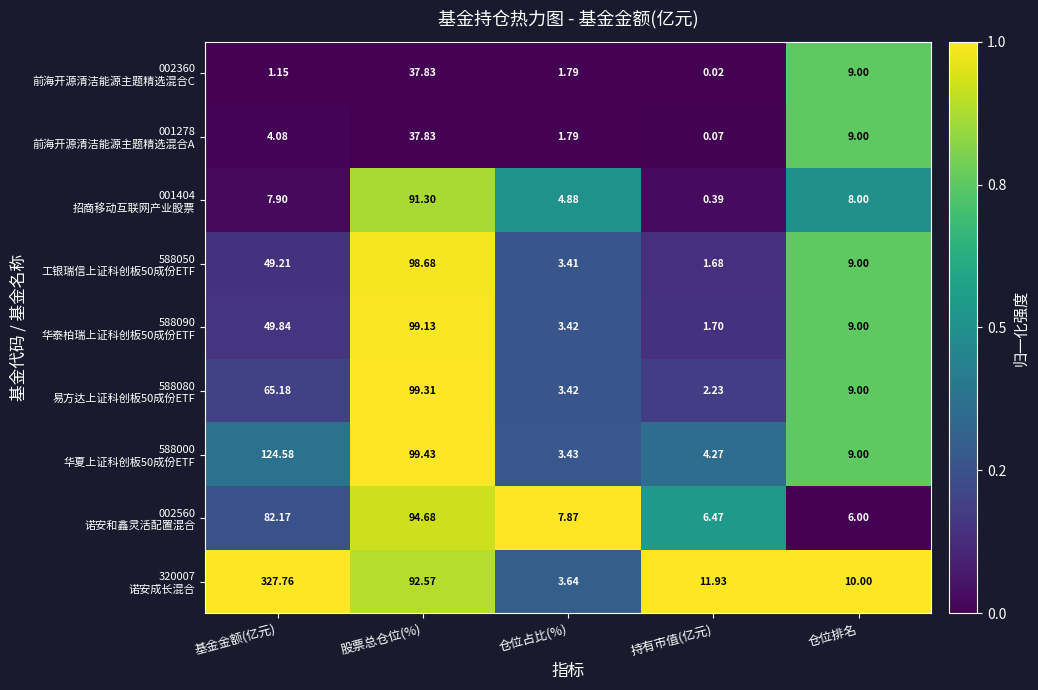

At which category is the sum across all series the highest?

股票总仓位(%)